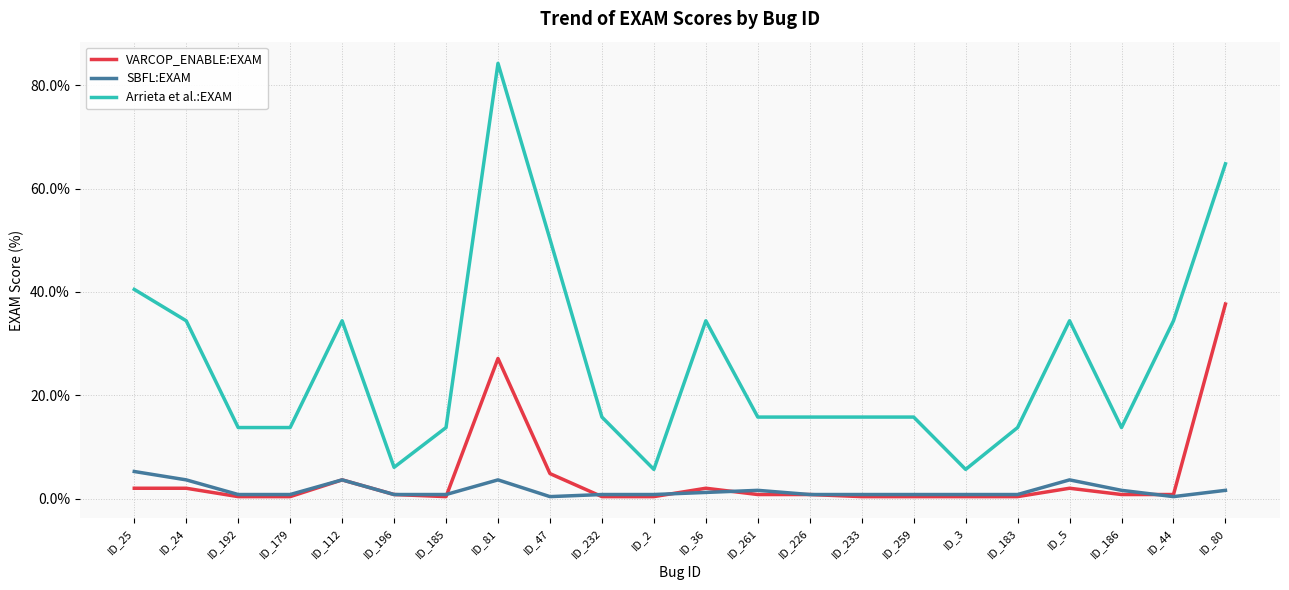

At which label does Arrieta et al.:EXAM reach its peak?

ID_81